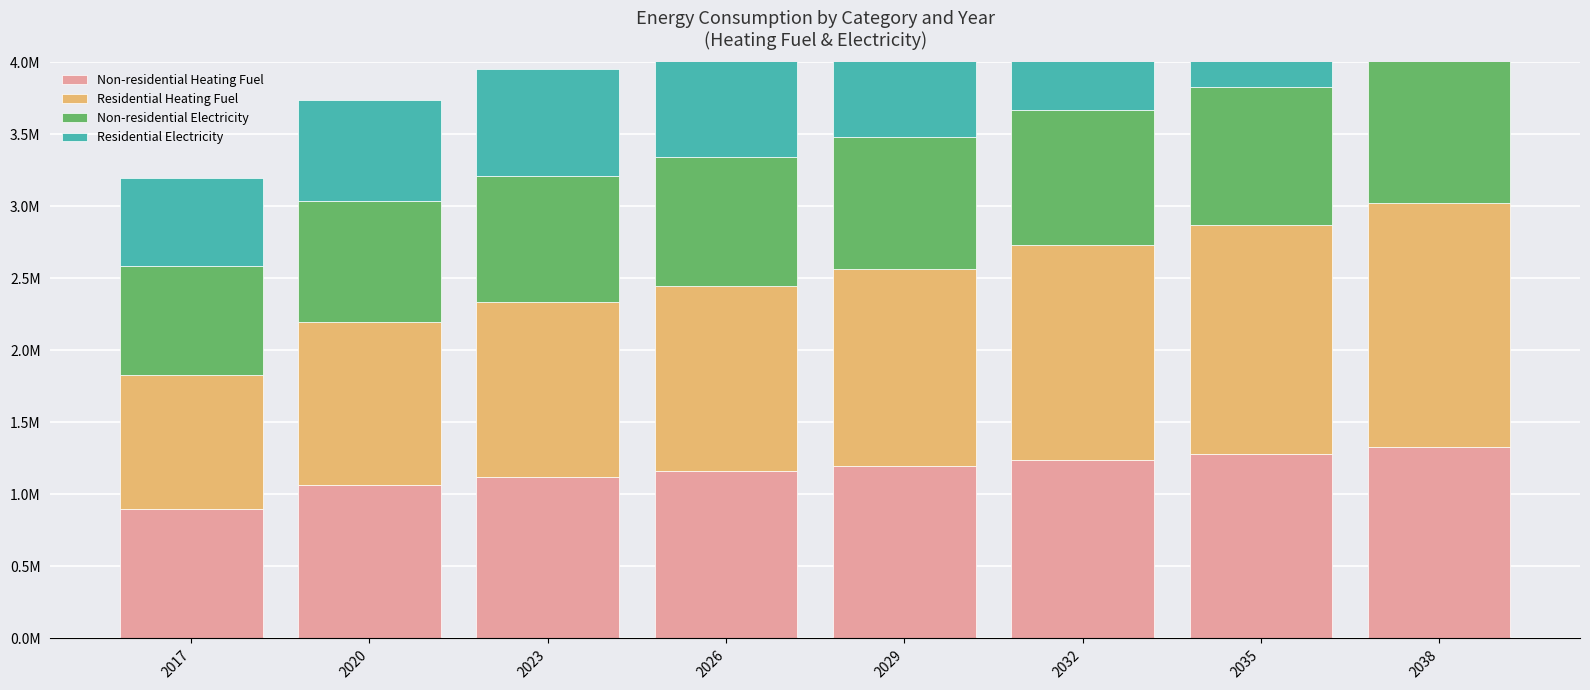

What is the value of the Residential Heating Fuel bar at the 7th from the left?

1589997.5